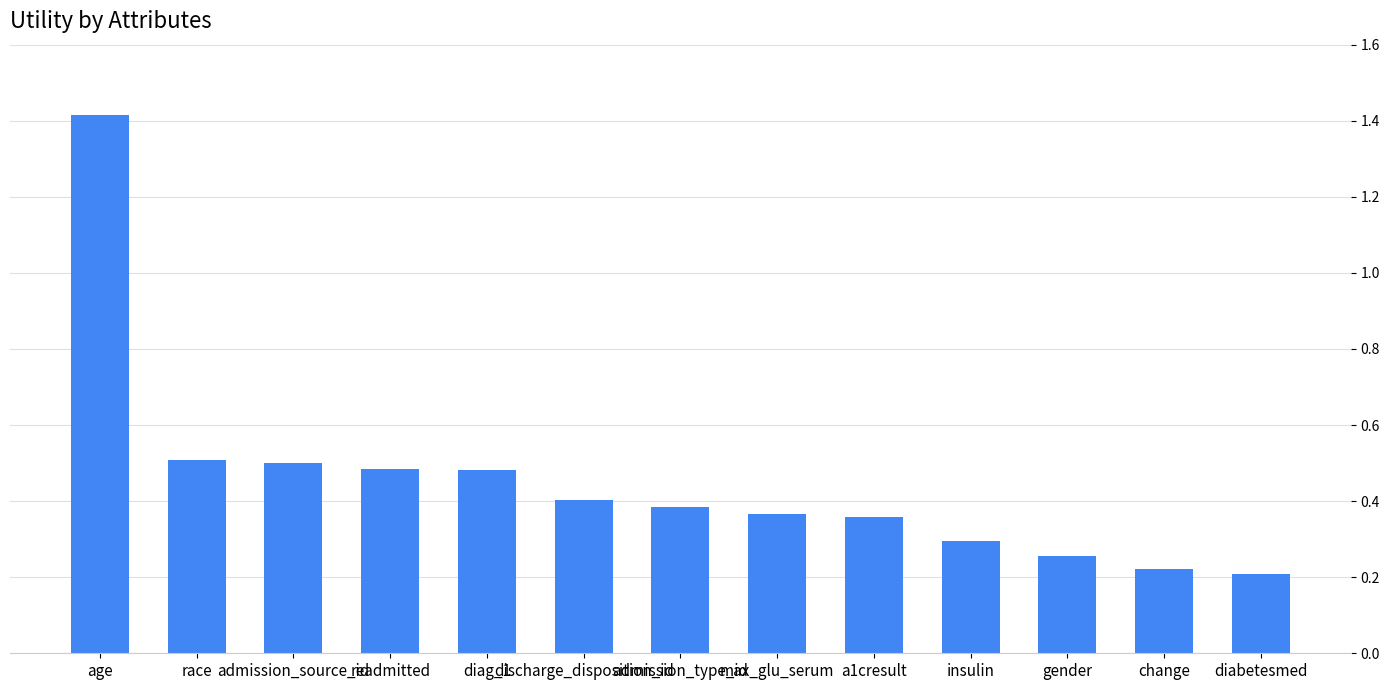

Which label corresponds to the largest value in the chart?

age